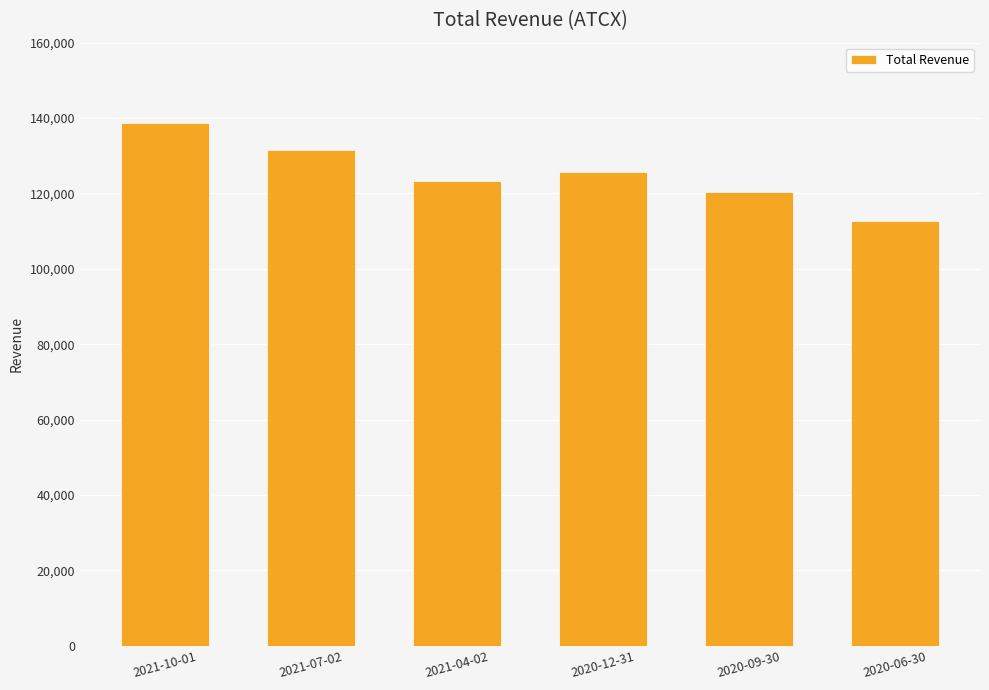

What is the sum of the values at 2021-04-02 and 2020-12-31?

249000